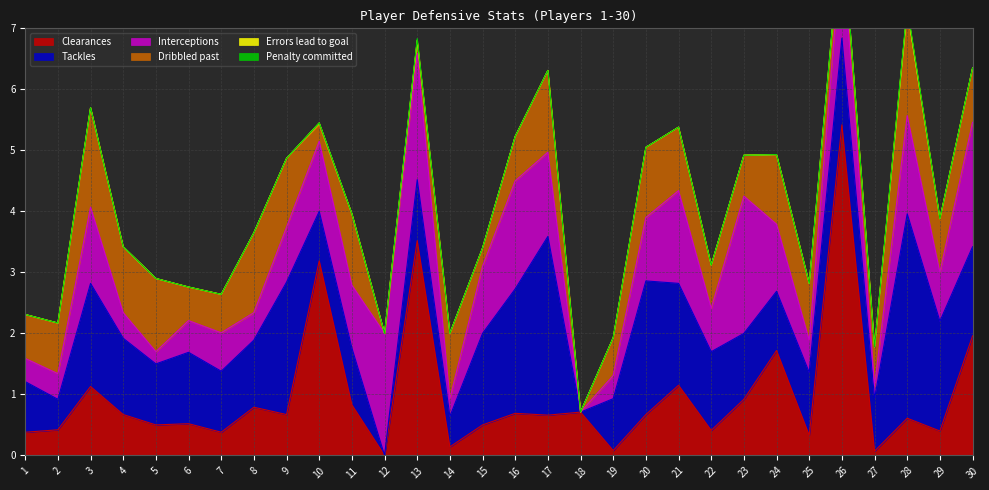

In Dribbled past, how many points are lower than both neighbors (excluding endpoints)?

9